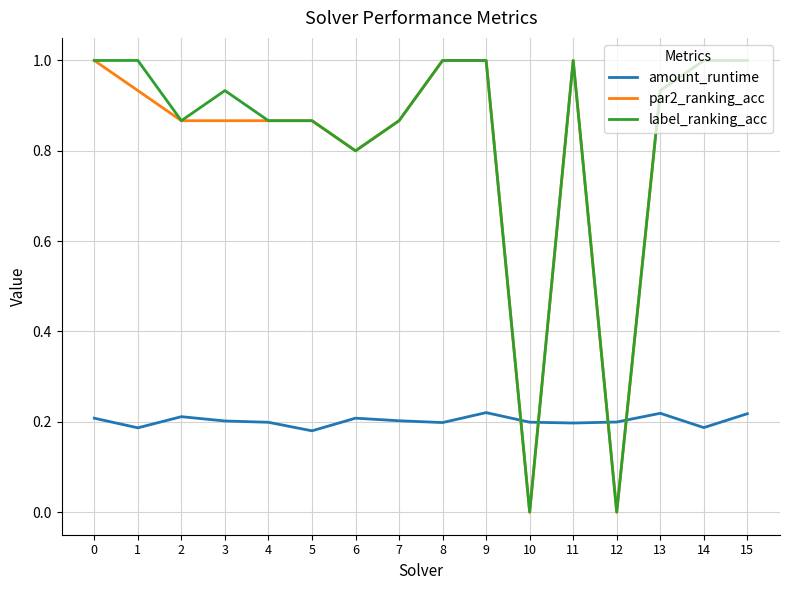

What is the difference between the highest and lowest values at 6?

0.6